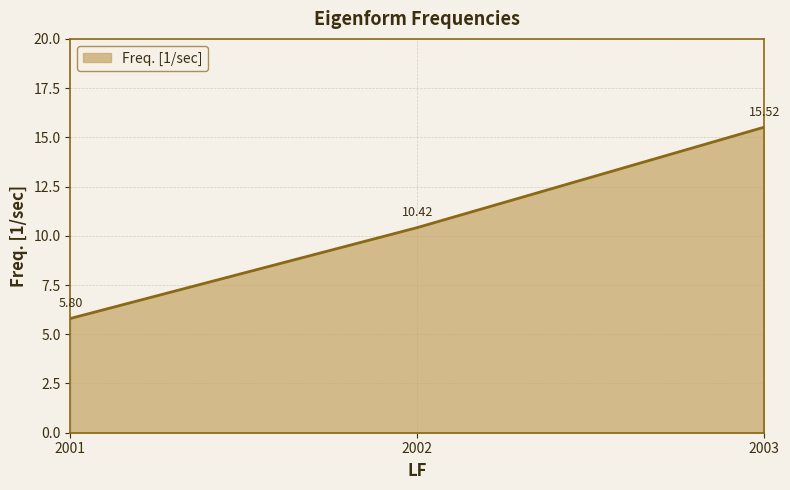

What is the ratio of the value at 2003 to the value at 2001?

2.7